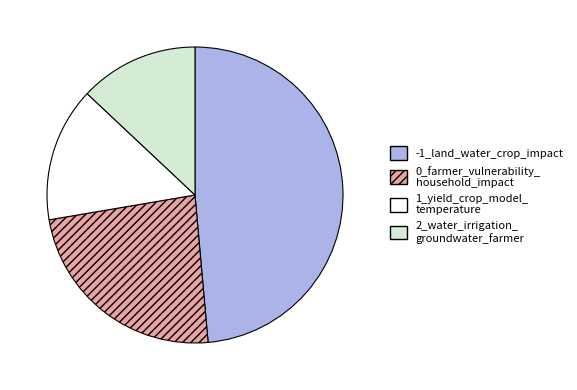

Is there any slice that represents more than half of the pie?

No